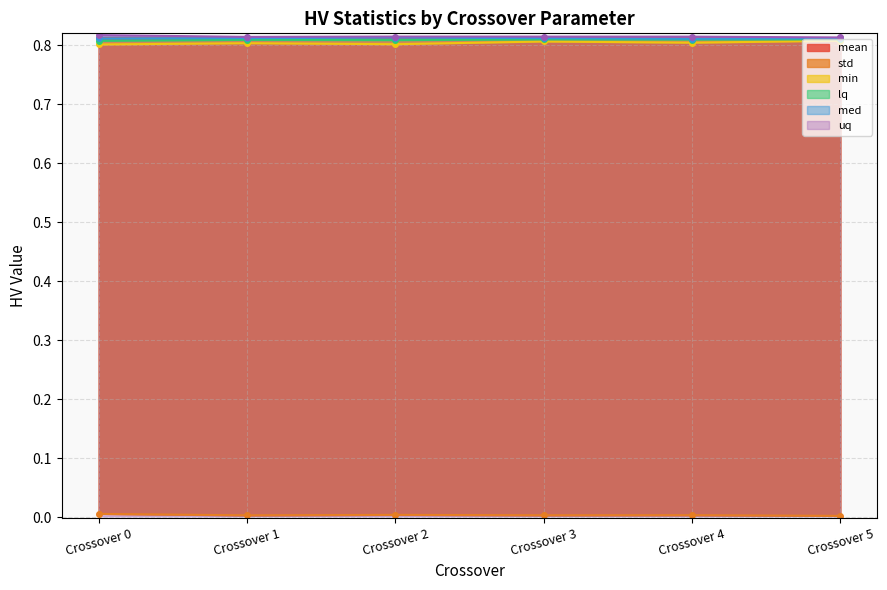

At which label does uq reach its peak?

Crossover 0